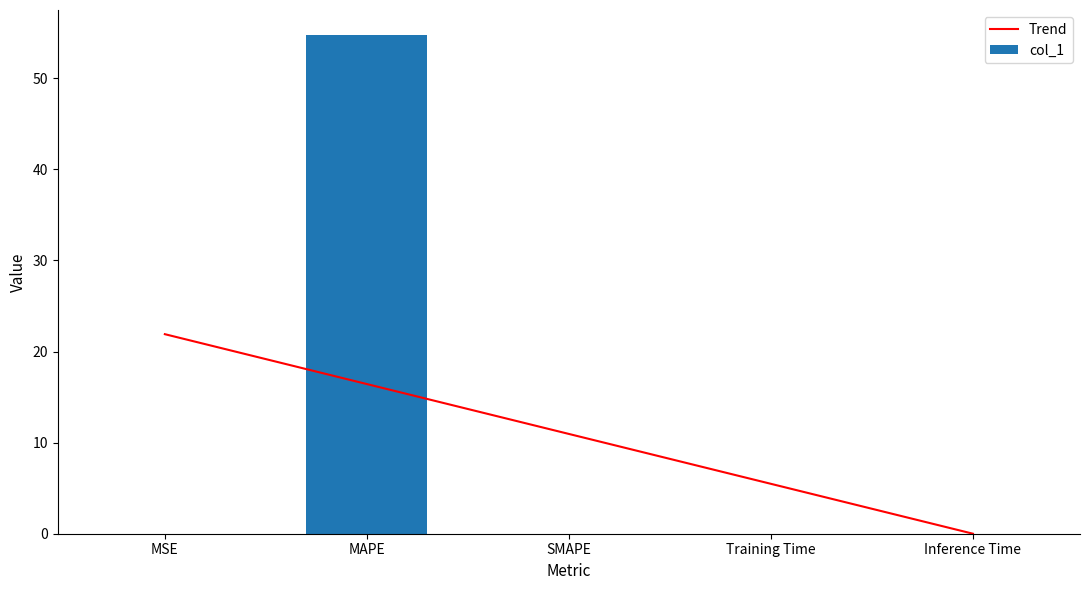

How many categories are shown in the chart?

5